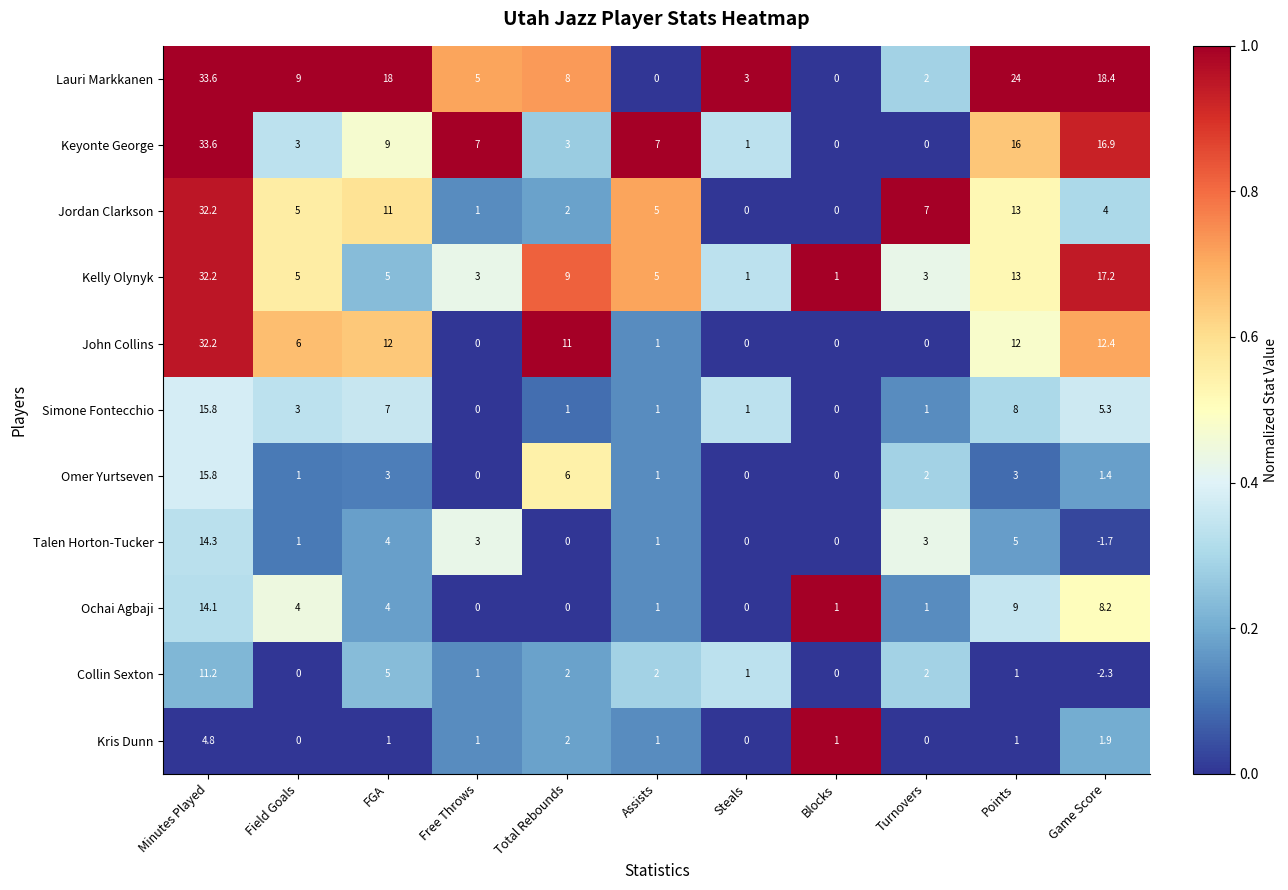

Which series has the largest total across all categories?

Lauri Markkanen